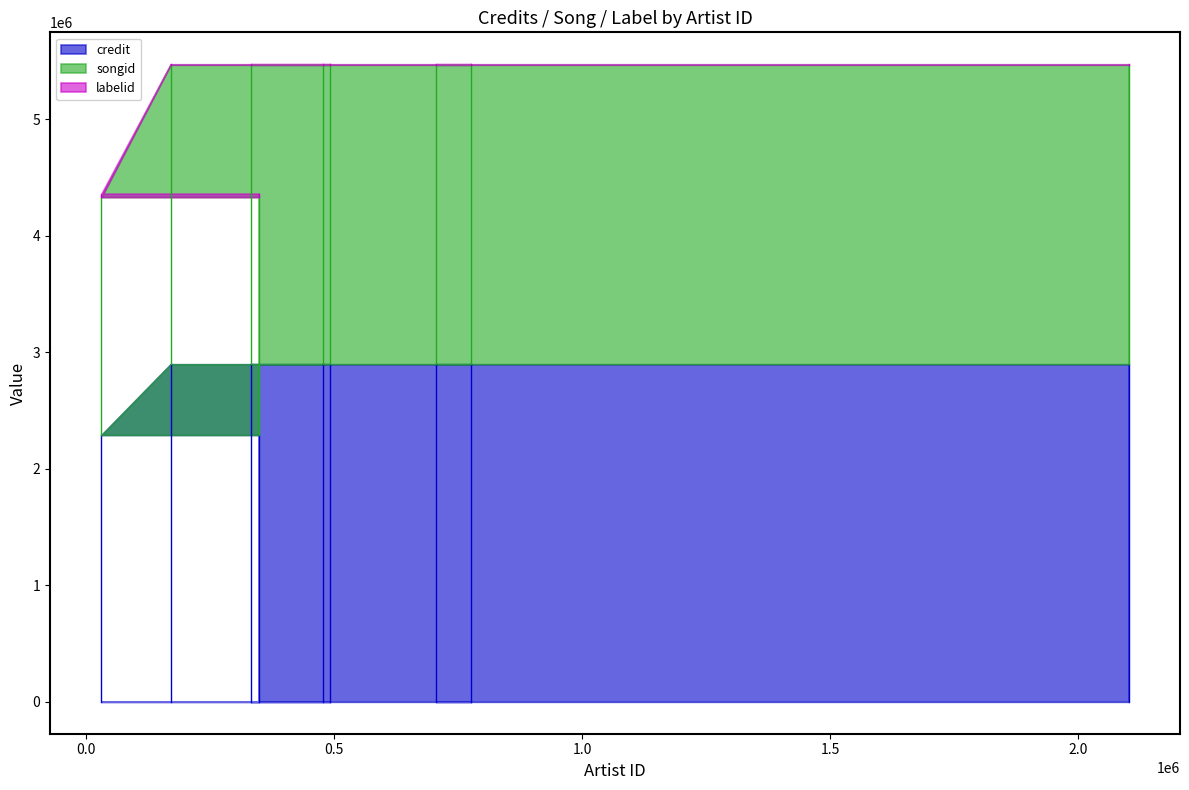

Is the value of credit at 31839 greater than the value of labelid at 348380?

Yes